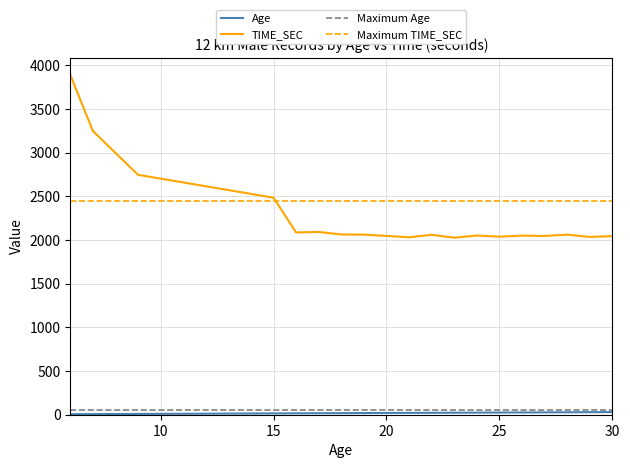

How many lines are shown in the chart?

2